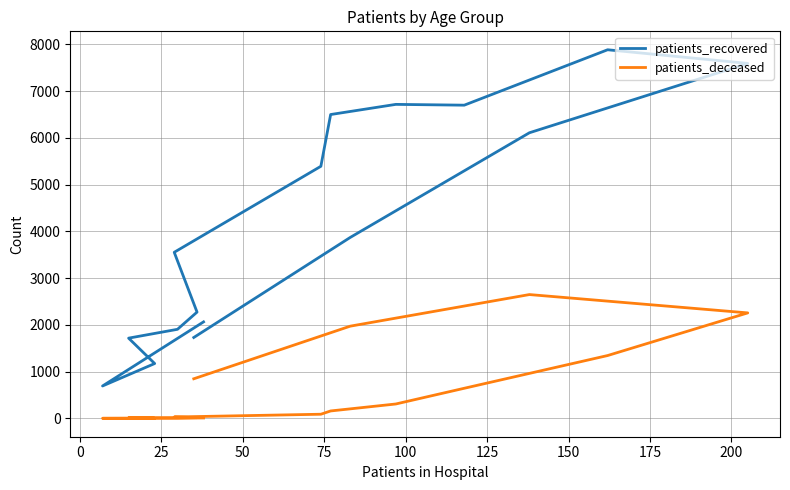

Rank the series by their maximum value, from lowest to highest.

patients_deceased, patients_recovered